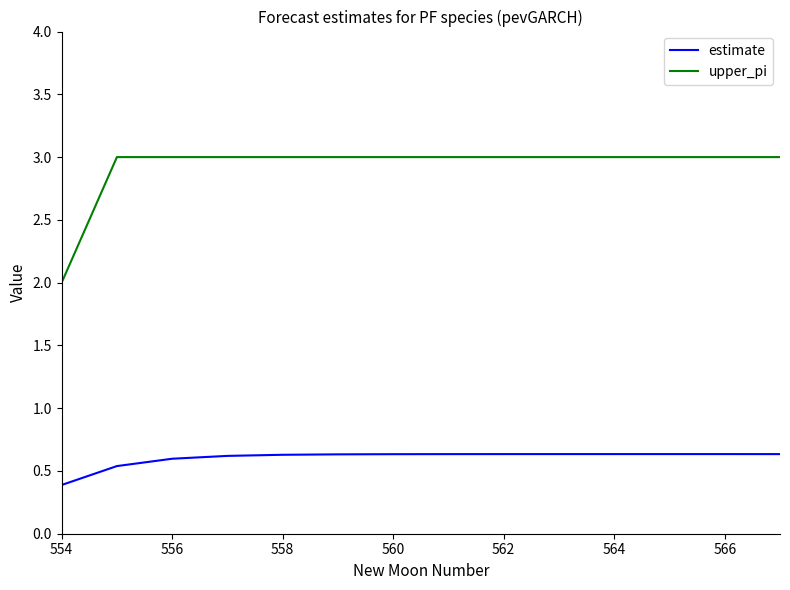

True or false: estimate and upper_pi intersect in this chart.

False